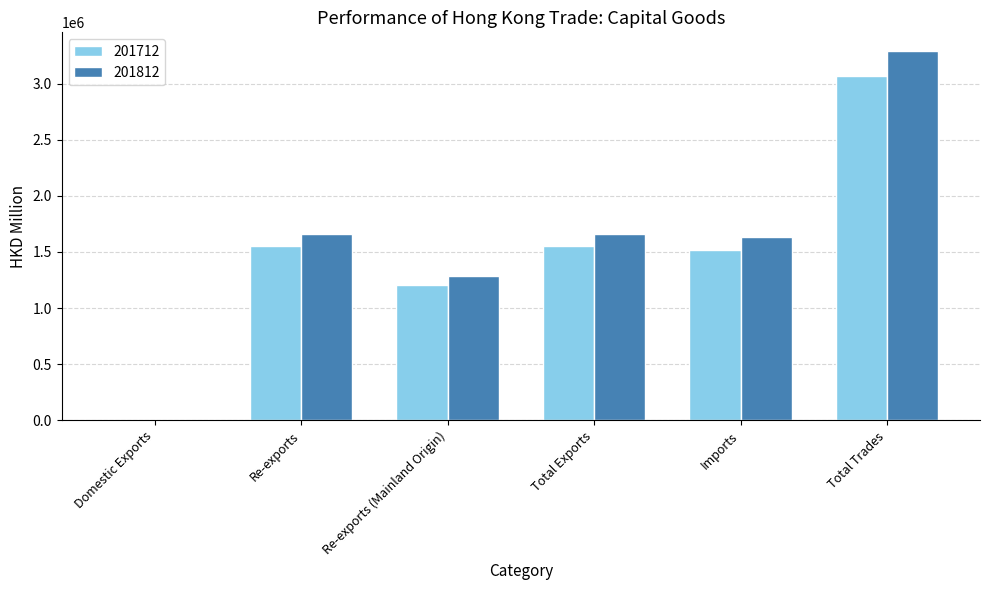

At which label does 201712 reach its peak?

Total Trades